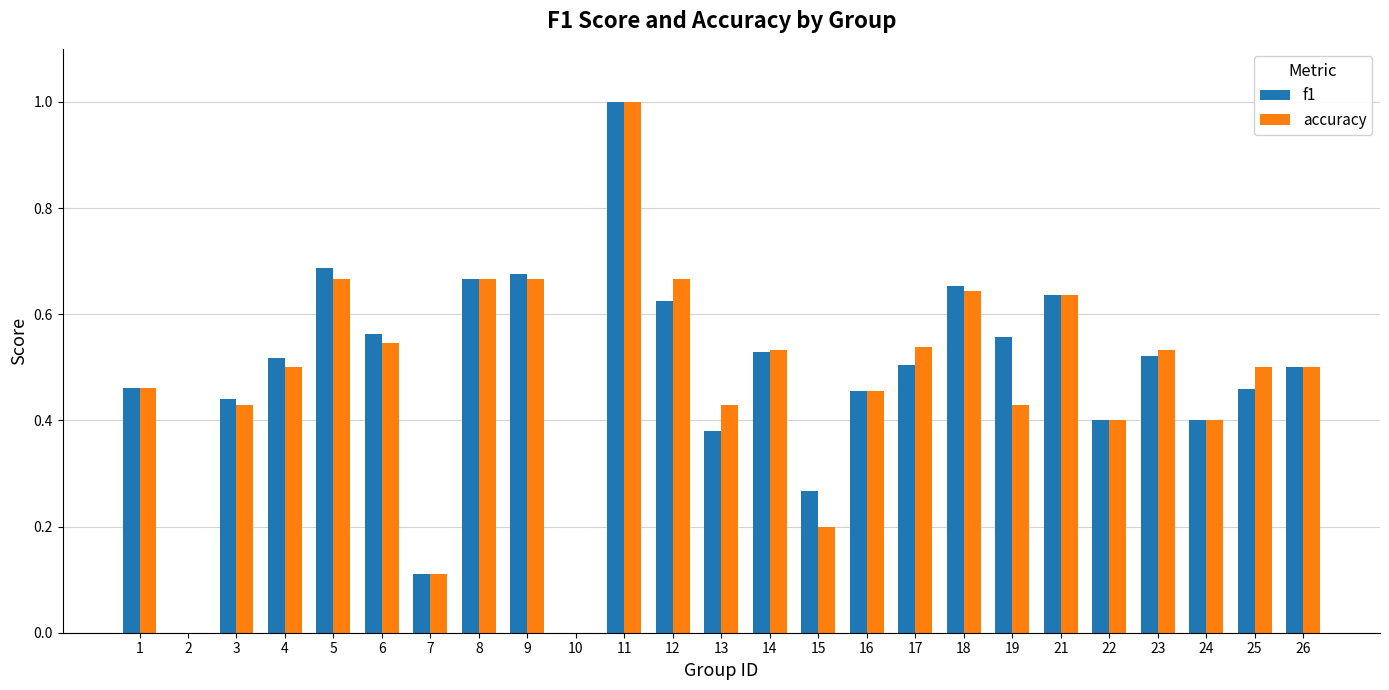

What is the sum of all f1 values?

12.0